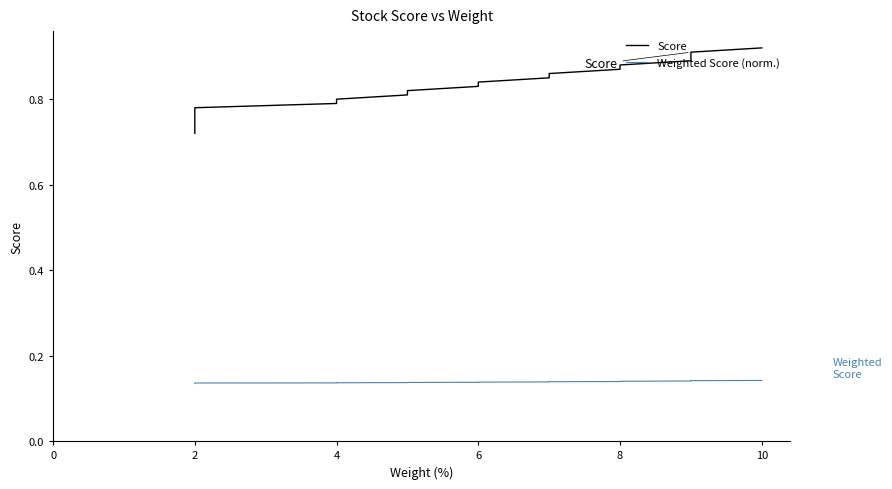

At 10, list the series in order from smallest to largest.

Weighted Score (norm.), Score